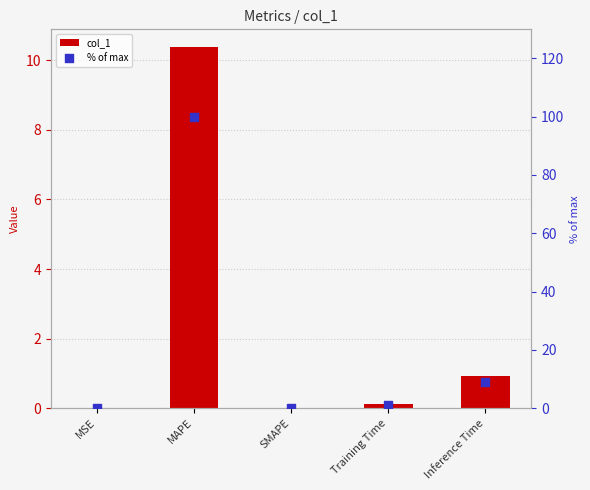

What are all the series names shown in the legend?

col_1, % of max